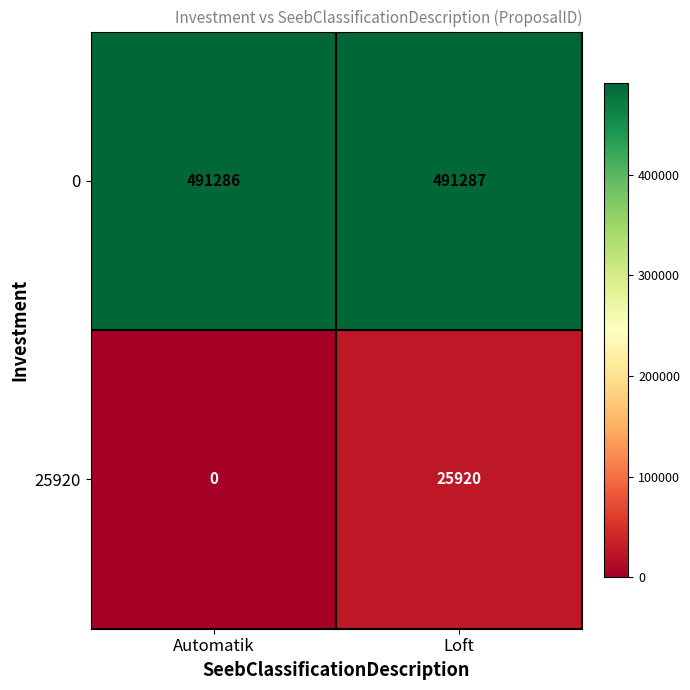

Rank the series at Loft from lowest to highest value.

25920, 0